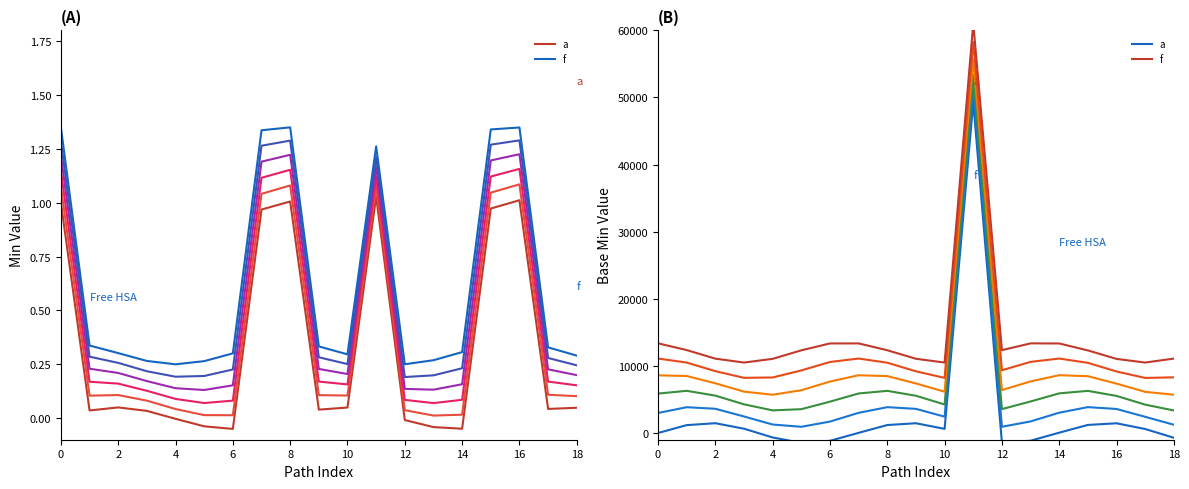

Is it true that f equals 8552.4 at 10?

False